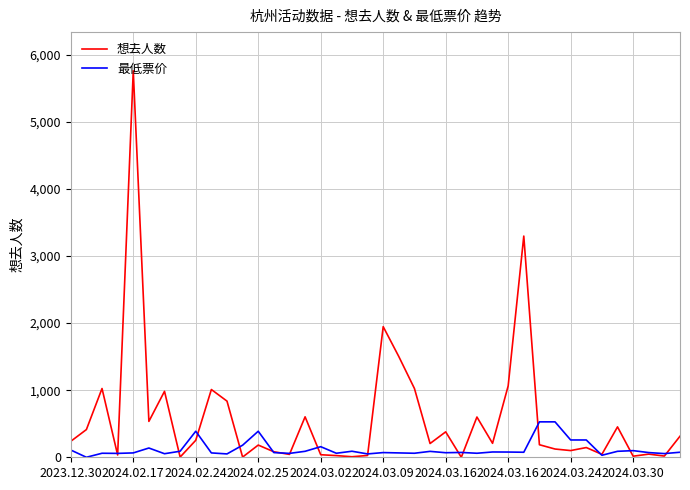

What is the maximum value for 最低票价?

528.0